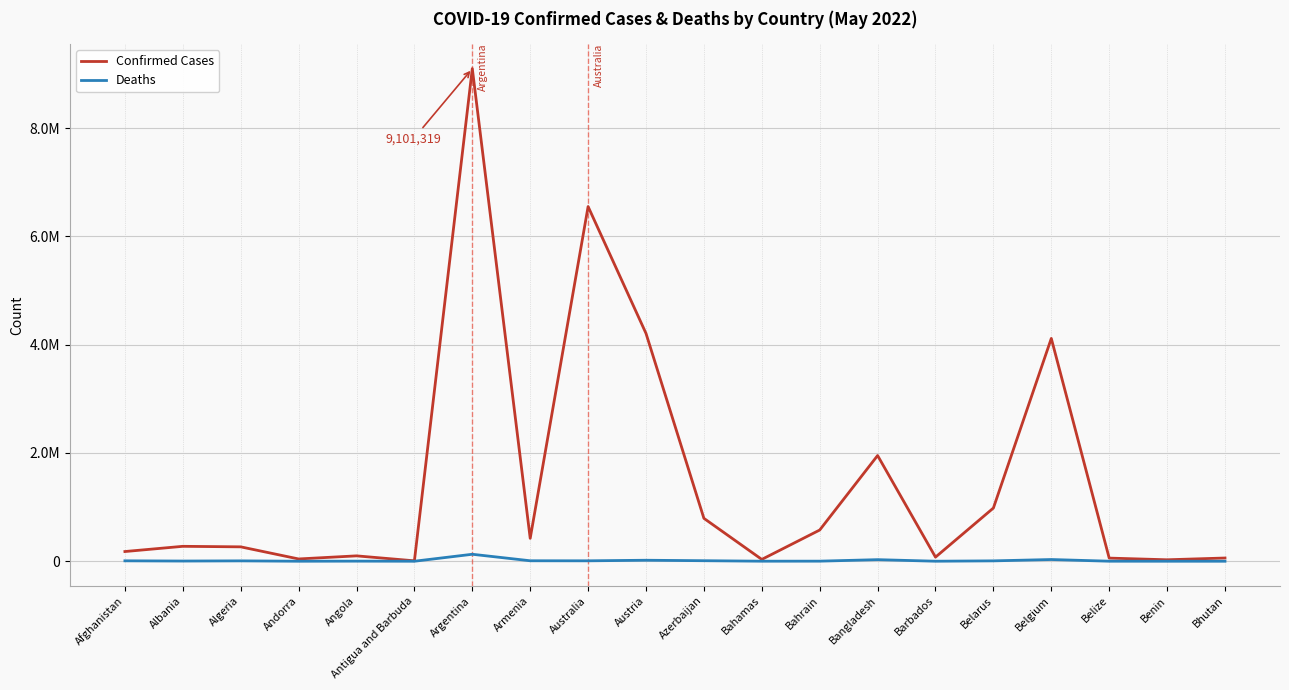

Does the chart display data point markers on the line(s)?

No